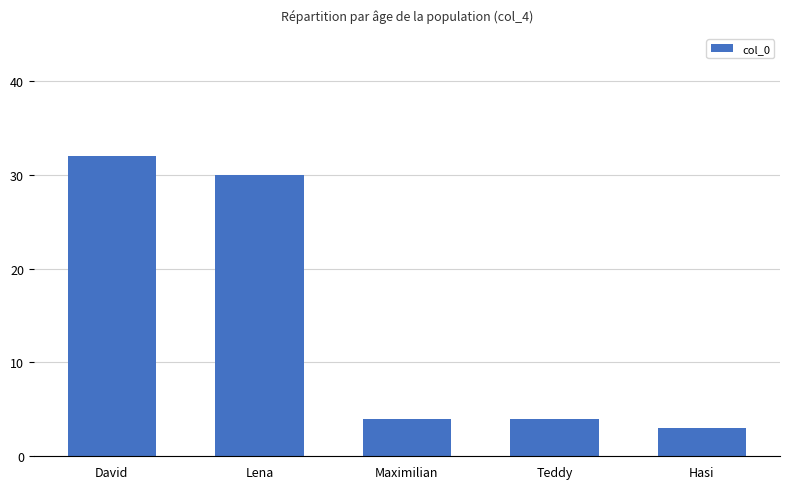

Reading left to right, what are all the values shown in this chart?

32	30	4	4	3